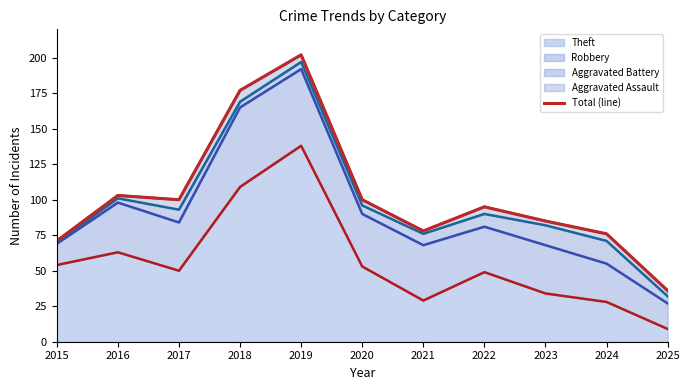

What is the difference between the maximum and minimum values?

166